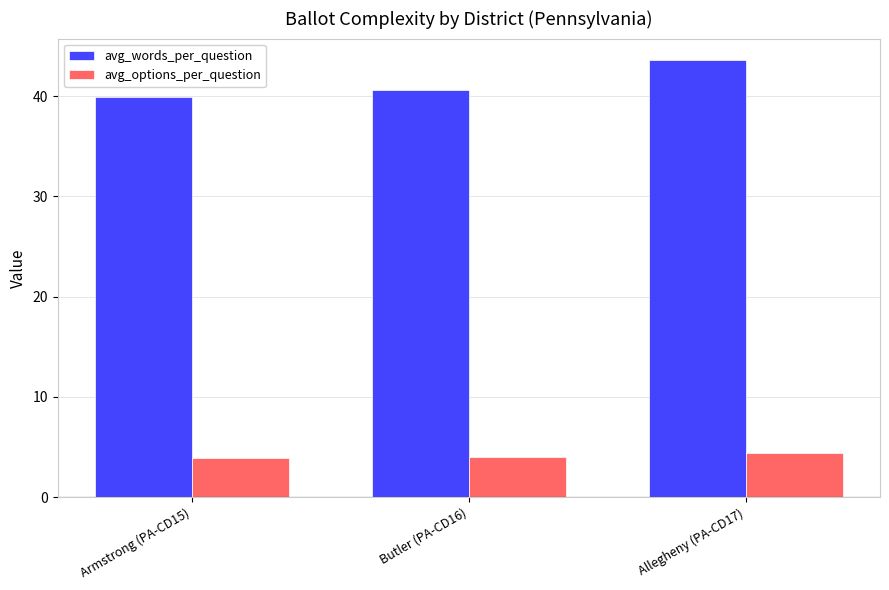

What is the label of the 2nd bar from the left?

Butler (PA-CD16)